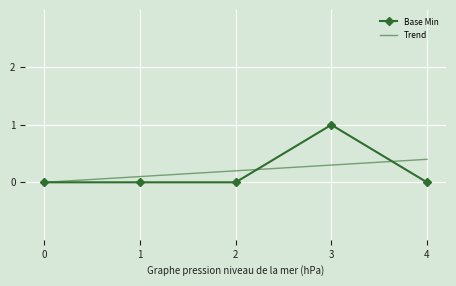

True or false: Base Min has more than 0 points higher than both neighbors.

True